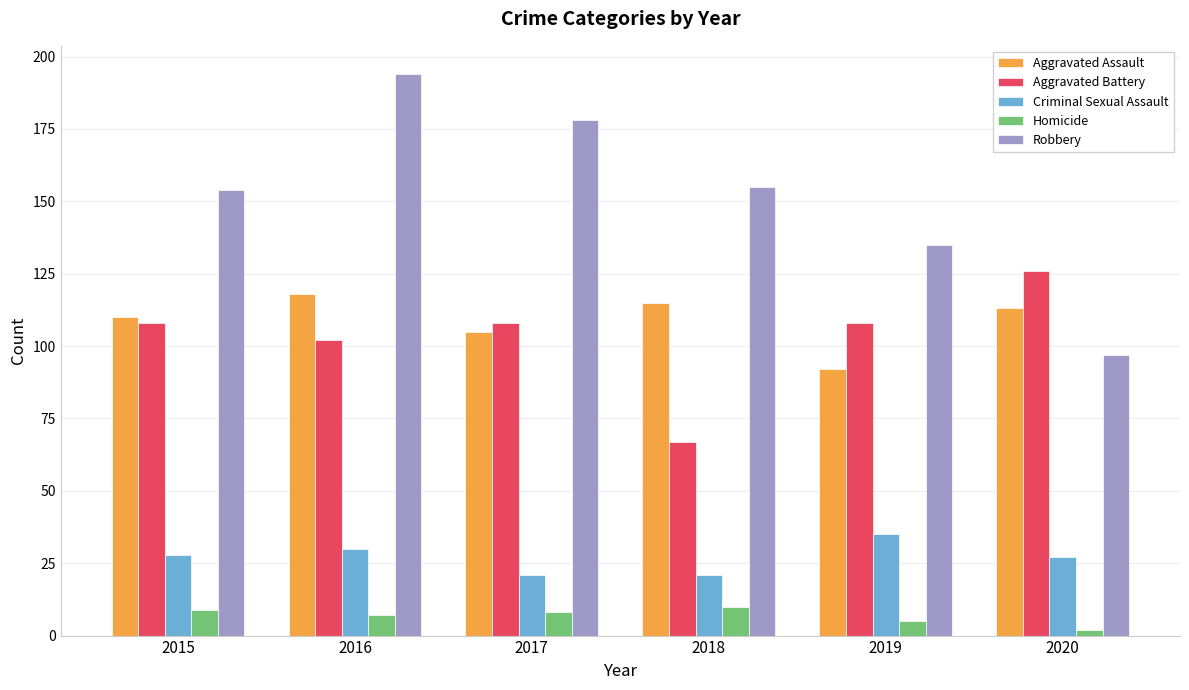

Read the Homicide value at 2015.

9